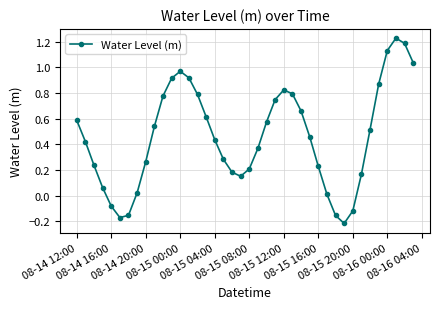

What is the sum of all values?

18.3